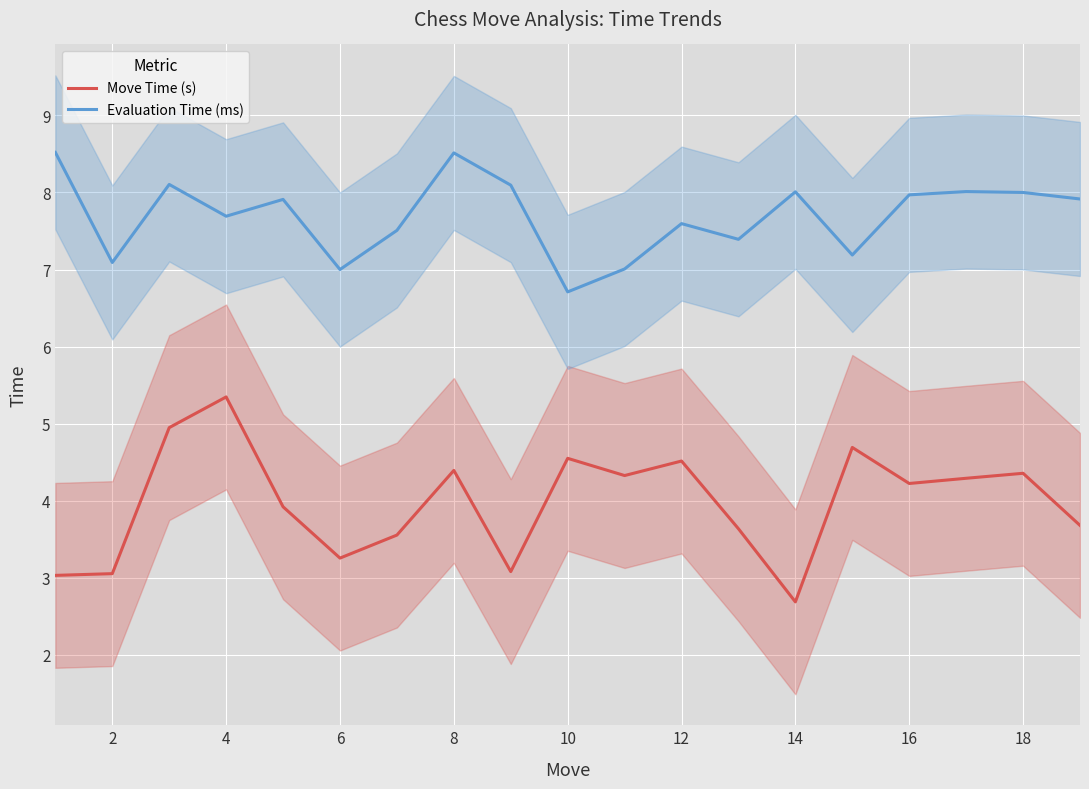

At which label does Evaluation Time (ms) reach its minimum?

10